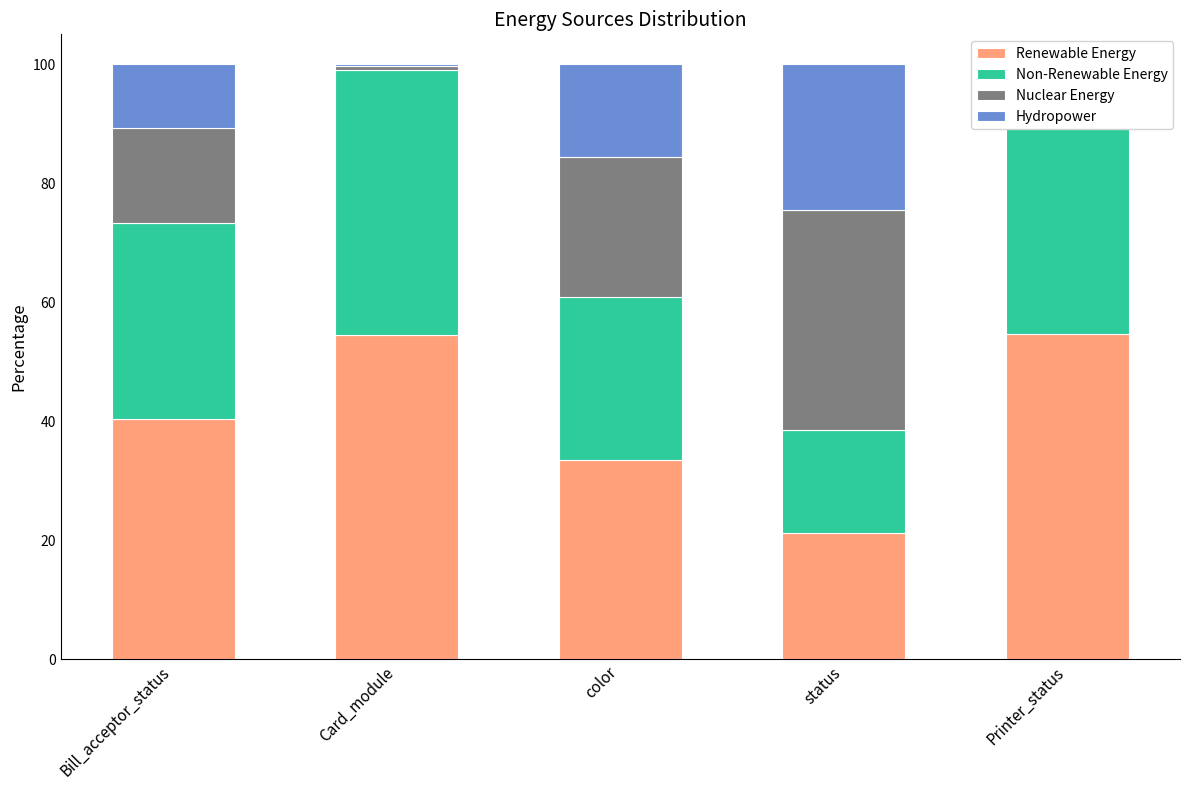

List the series in order of their peak value, lowest first.

Hydropower, Nuclear Energy, Non-Renewable Energy, Renewable Energy